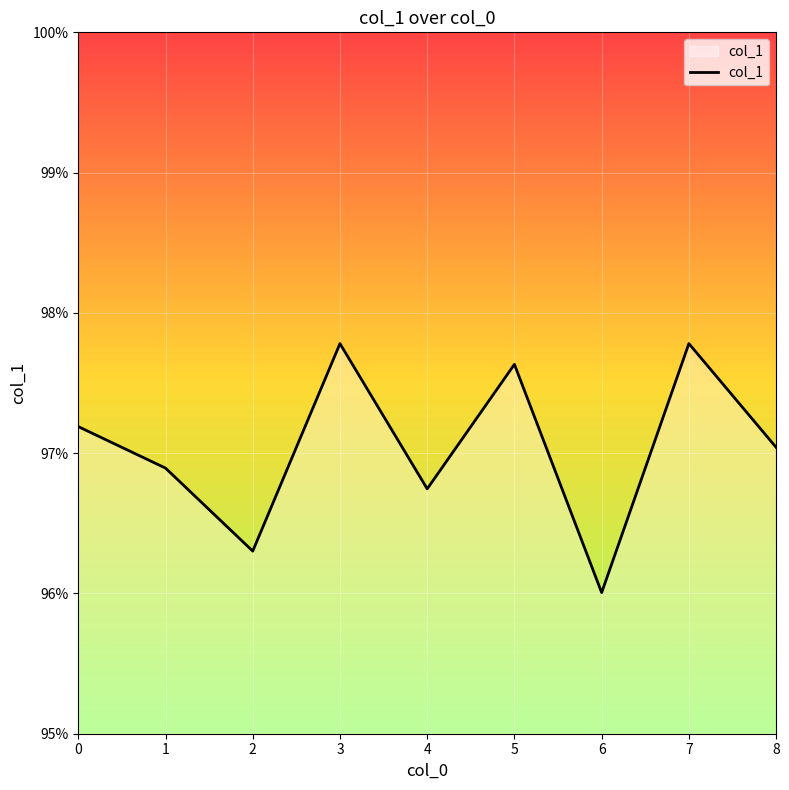

At which category does the data reach its first local peak?

3